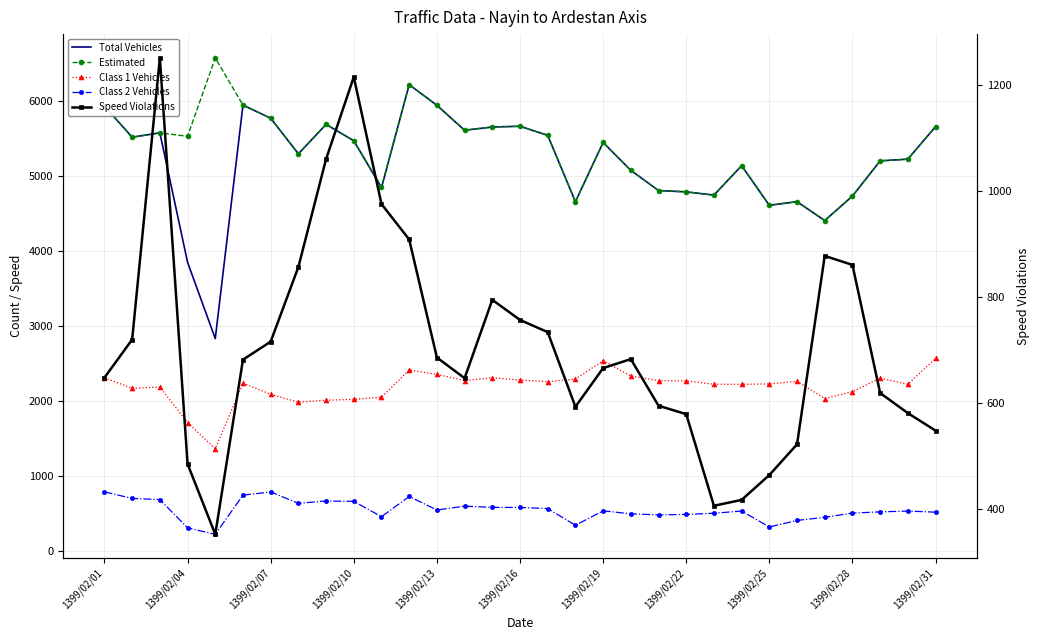

What is the difference between the highest and lowest values at 1399/02/25?

4284